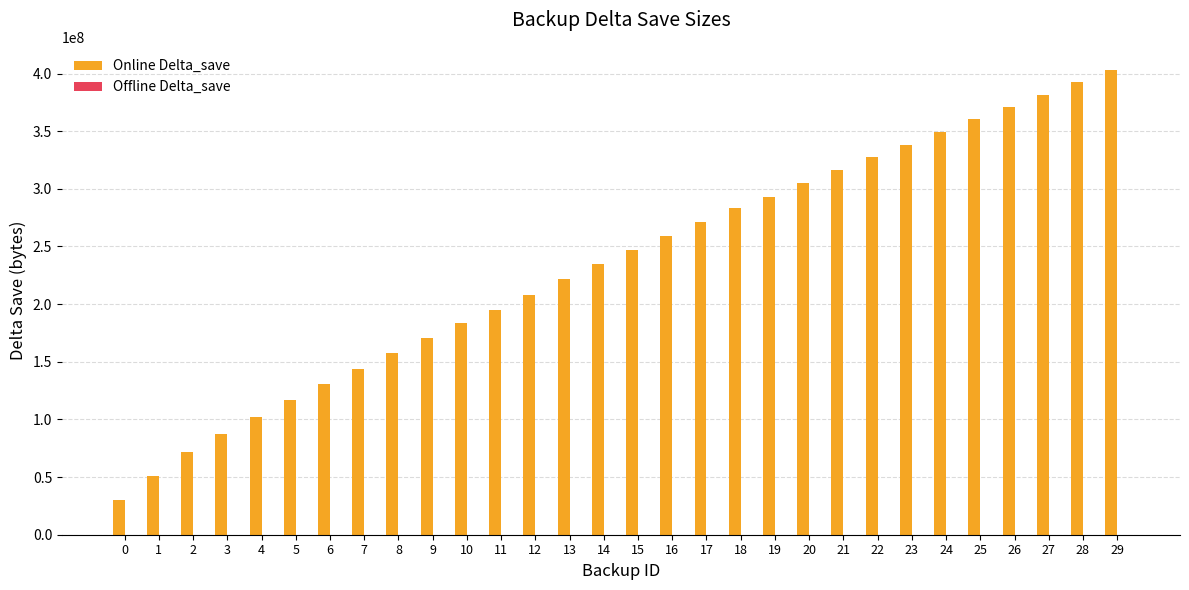

Approximately how many times larger is the value at 8 compared to 27?

0.4